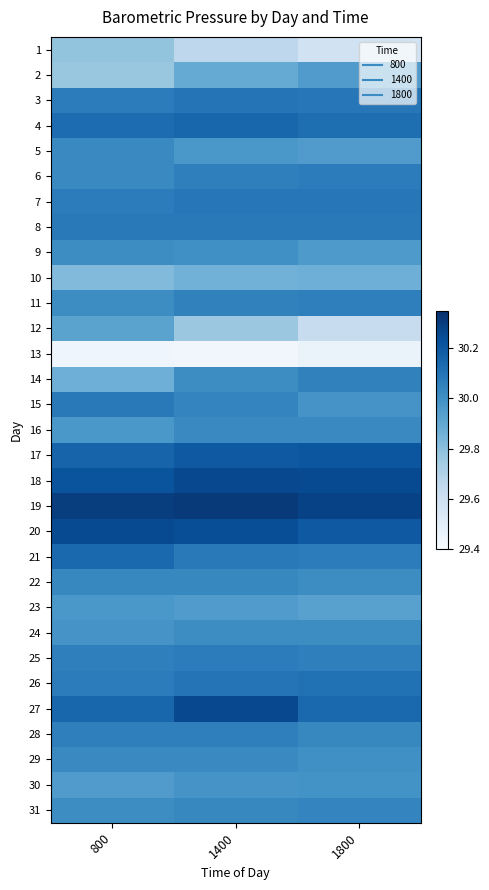

Reading left to right, list all the values displayed in this chart.

1: 800=29.8	1400=29.7	1800=29.6
2: 800=29.8	1400=29.9	1800=29.9
3: 800=30.1	1400=30.1	1800=30.1
4: 800=30.1	1400=30.1	1800=30.1
5: 800=30.0	1400=30.0	1800=29.9
6: 800=30.0	1400=30.1	1800=30.1
7: 800=30.1	1400=30.1	1800=30.1
8: 800=30.1	1400=30.1	1800=30.1
9: 800=30.0	1400=30.0	1800=30.0
10: 800=29.8	1400=29.9	1800=29.9
11: 800=30.0	1400=30.1	1800=30.1
12: 800=29.9	1400=29.8	1800=29.6
13: 800=29.4	1400=29.4	1800=29.5
14: 800=29.9	1400=30.0	1800=30.1
15: 800=30.1	1400=30.0	1800=30.0
16: 800=30.0	1400=30.0	1800=30.0
17: 800=30.2	1400=30.2	1800=30.2
18: 800=30.2	1400=30.3	1800=30.2
19: 800=30.3	1400=30.3	1800=30.3
20: 800=30.2	1400=30.2	1800=30.2
21: 800=30.1	1400=30.1	1800=30.1
22: 800=30.0	1400=30.0	1800=30.0
23: 800=30.0	1400=29.9	1800=29.9
24: 800=30.0	1400=30.0	1800=30.0
25: 800=30.1	1400=30.1	1800=30.1
26: 800=30.1	1400=30.1	1800=30.1
27: 800=30.1	1400=30.3	1800=30.1
28: 800=30.1	1400=30.1	1800=30.0
29: 800=30.0	1400=30.0	1800=30.0
30: 800=29.9	1400=30.0	1800=30.0
31: 800=30.0	1400=30.0	1800=30.0